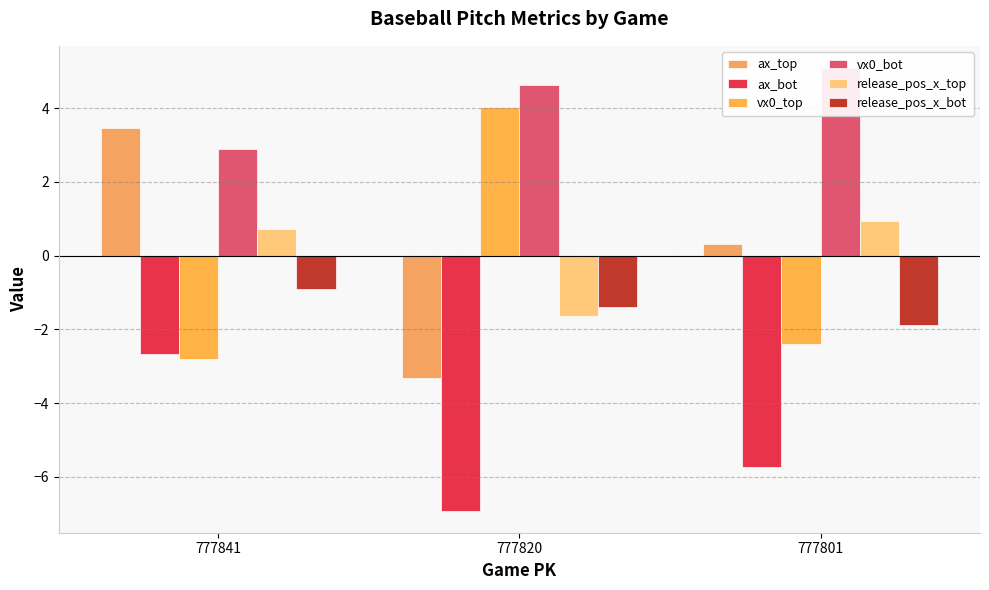

Reading left to right, transcribe all the data shown in this chart.

ax_top: 777841=3.5	777820=-3.3	777801=0.3
ax_bot: 777841=-2.7	777820=-6.9	777801=-5.7
vx0_top: 777841=-2.8	777820=4.0	777801=-2.4
vx0_bot: 777841=2.9	777820=4.6	777801=5.1
release_pos_x_top: 777841=0.7	777820=-1.6	777801=0.9
release_pos_x_bot: 777841=-0.9	777820=-1.4	777801=-1.9